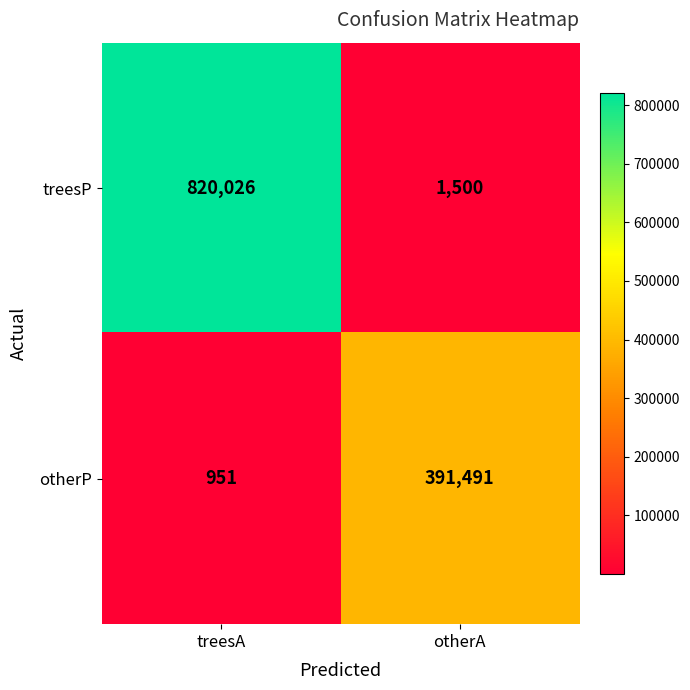

What is the maximum value shown in the chart?

820026